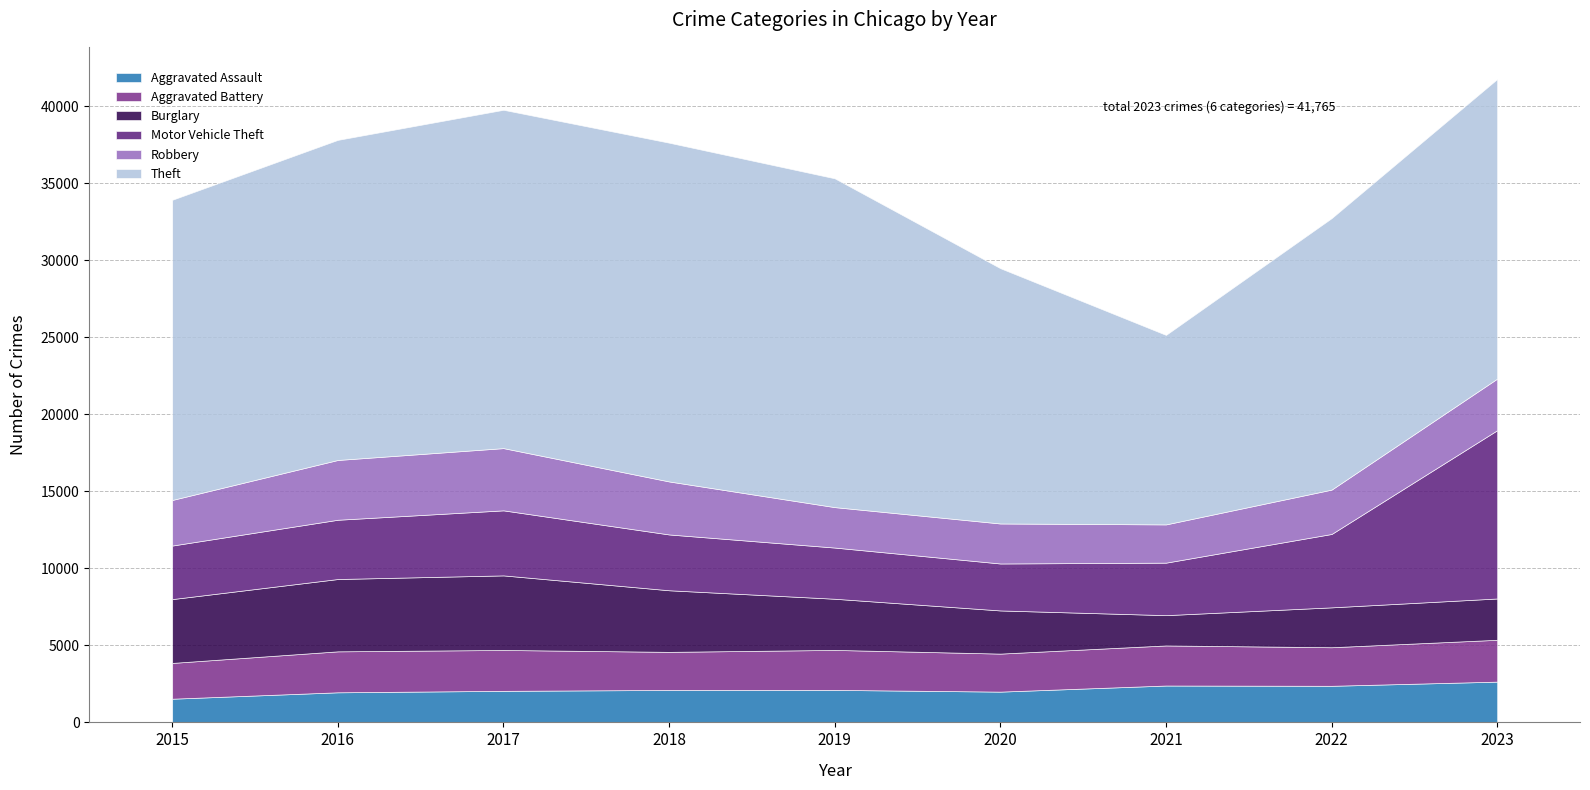

The Robbery series shows 3441 at 2018. True or false?

True